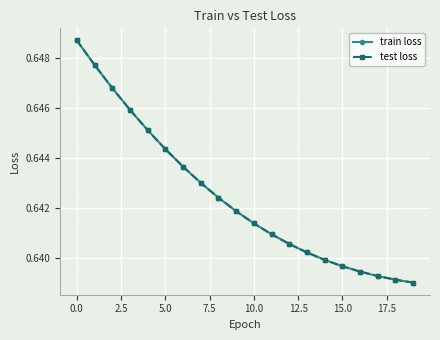

What is the sum of all test loss values?

12.8